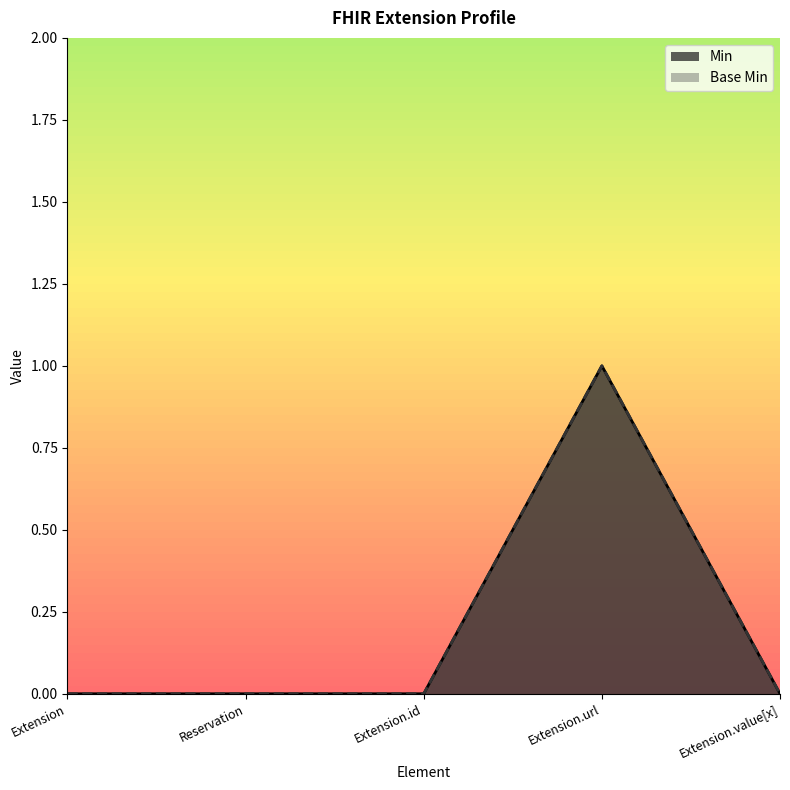

Rank the categories by Min value from highest to lowest.

Extension.url, Extension, Reservation, Extension.id, Extension.value[x]